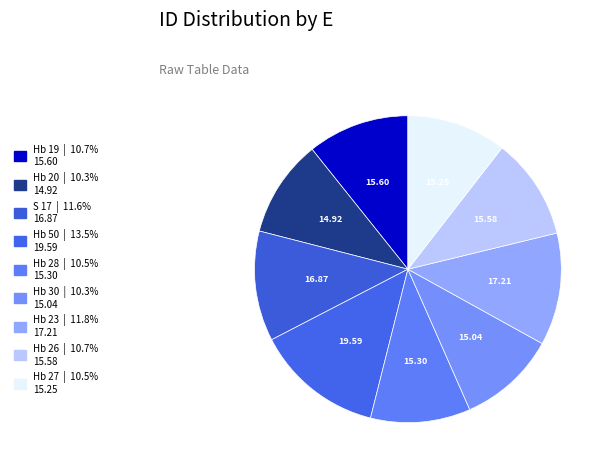

Is the sum of S 17 and Hb 27 greater than half?

No